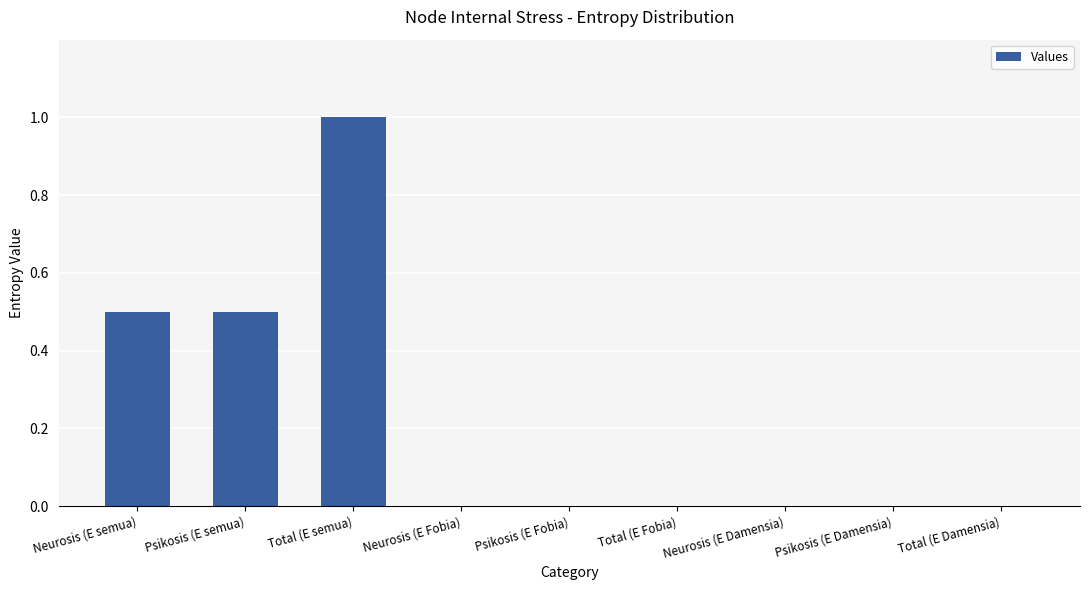

The chart shows a value of 0.6 at Total (E Fobia). True or false?

False